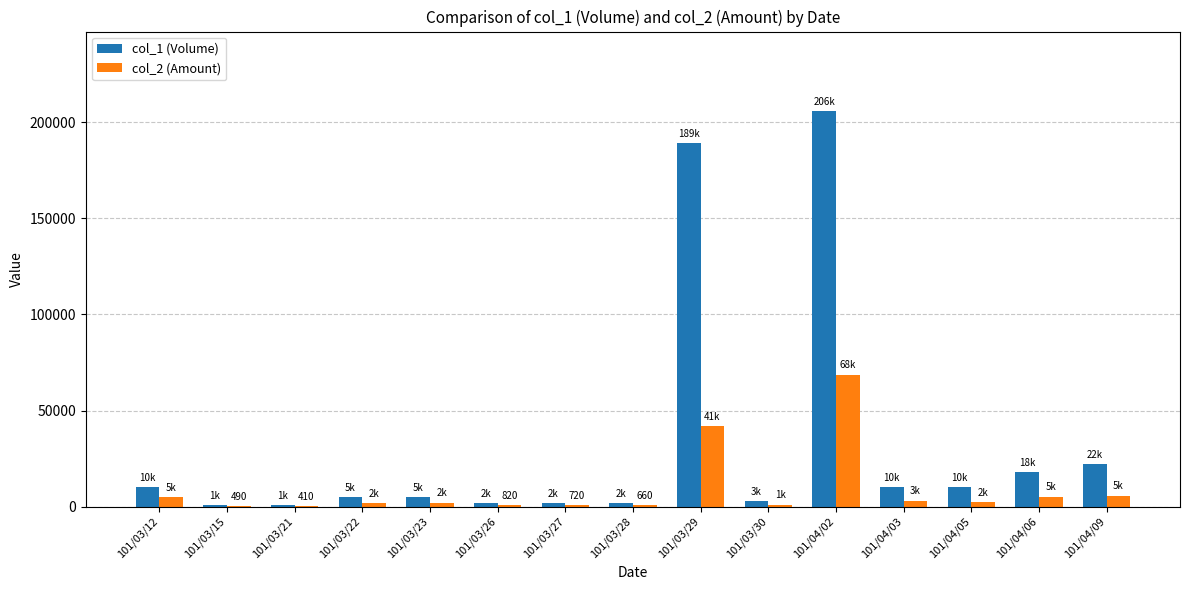

Between 101/03/26 and 101/04/09, which series saw the biggest shift?

col_1 (Volume)